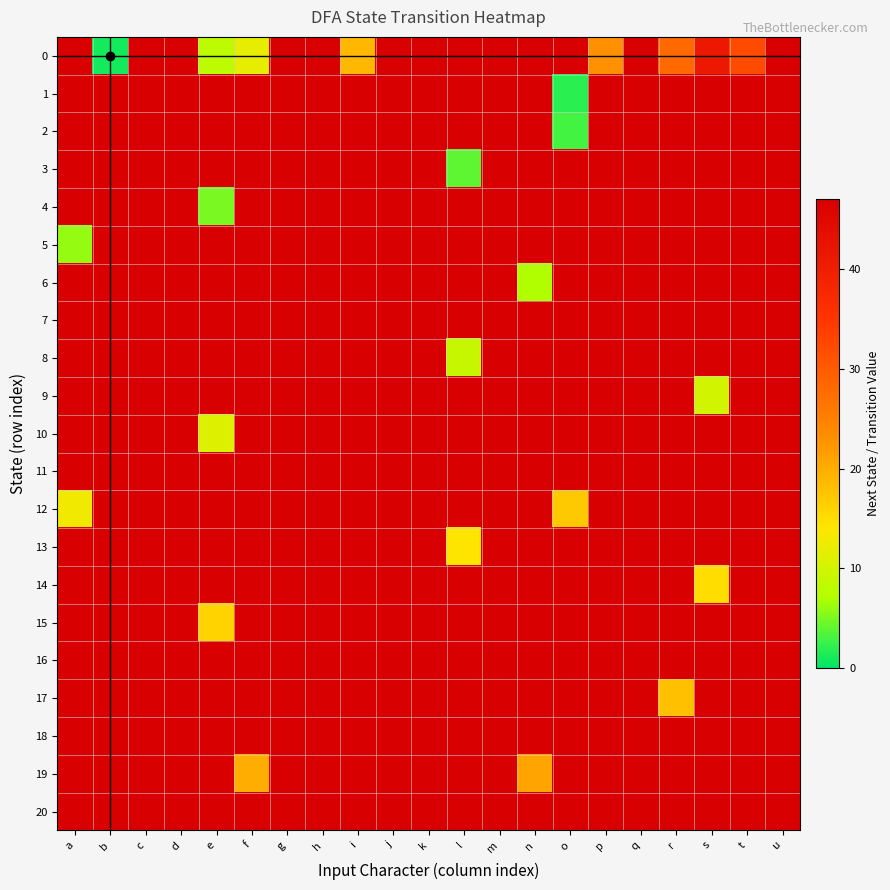

Between g and s, which series saw the biggest shift?

9